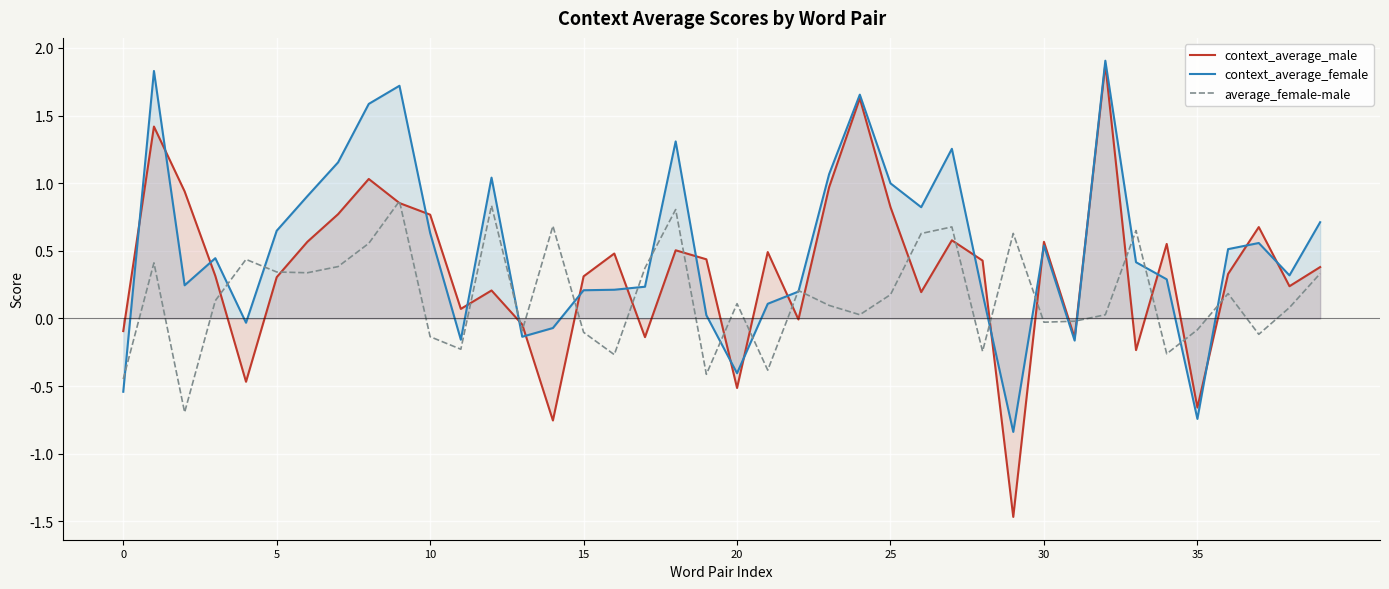

Is it true that average_female-male equals 0.3 at 36?

False